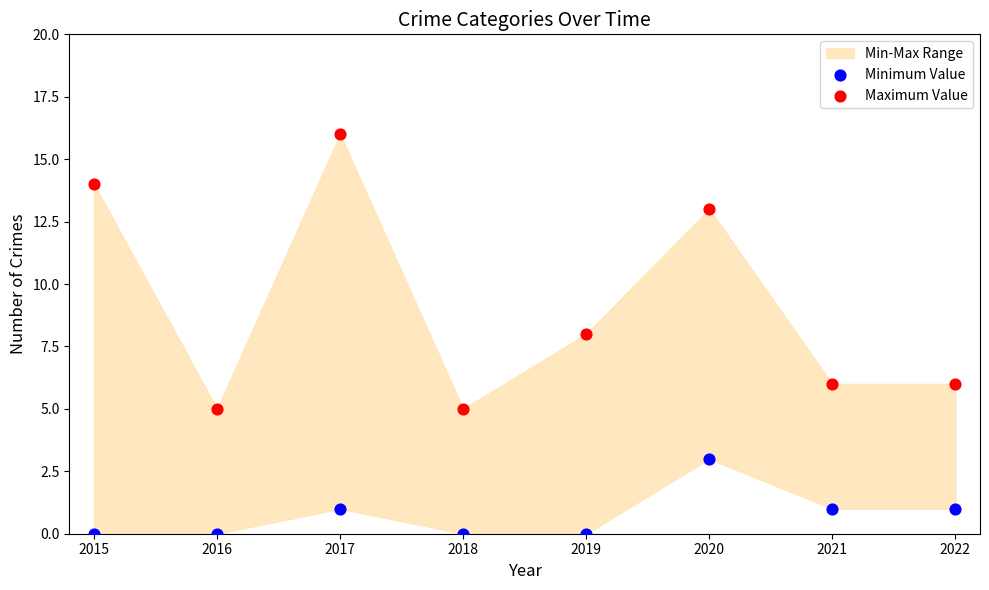

Which series contains the highest Y value?

Maximum Value